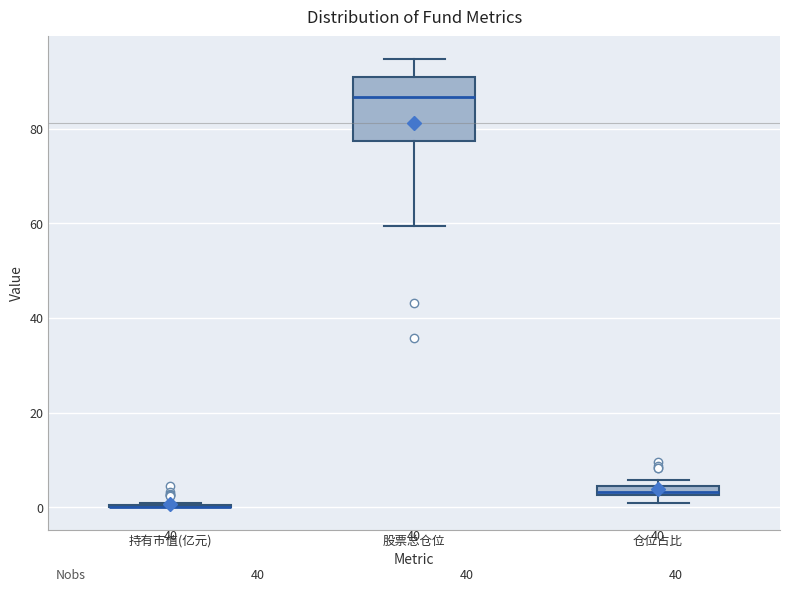

Comparing the boxes themselves (not the whiskers), which one is the tallest?

股票总仓位